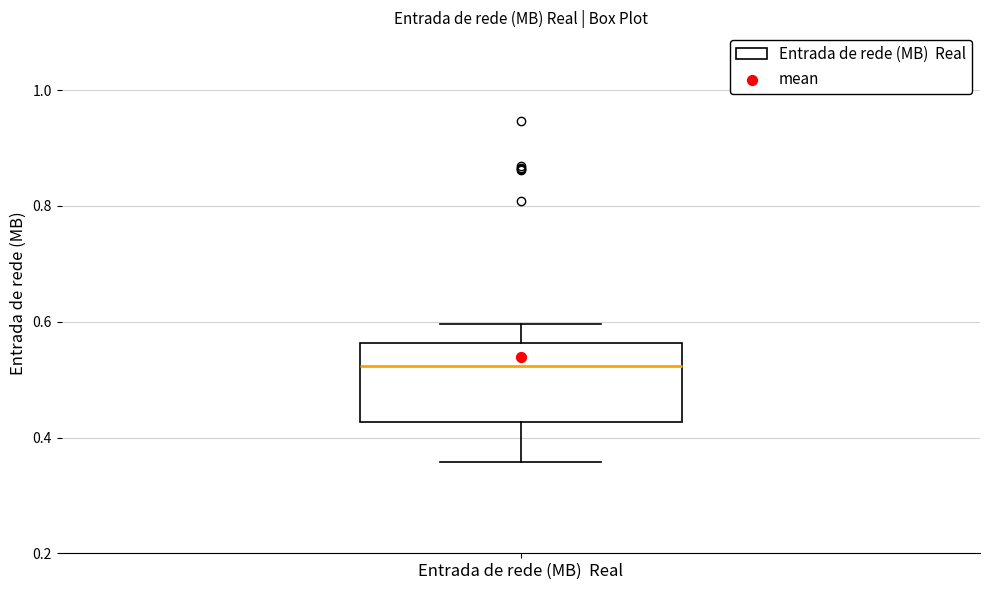

Where does the median line of the box for Entrada de rede (MB) Real sit on the y-axis? The values are not printed on the chart, so give them approximately, as read against the axis.

0.52